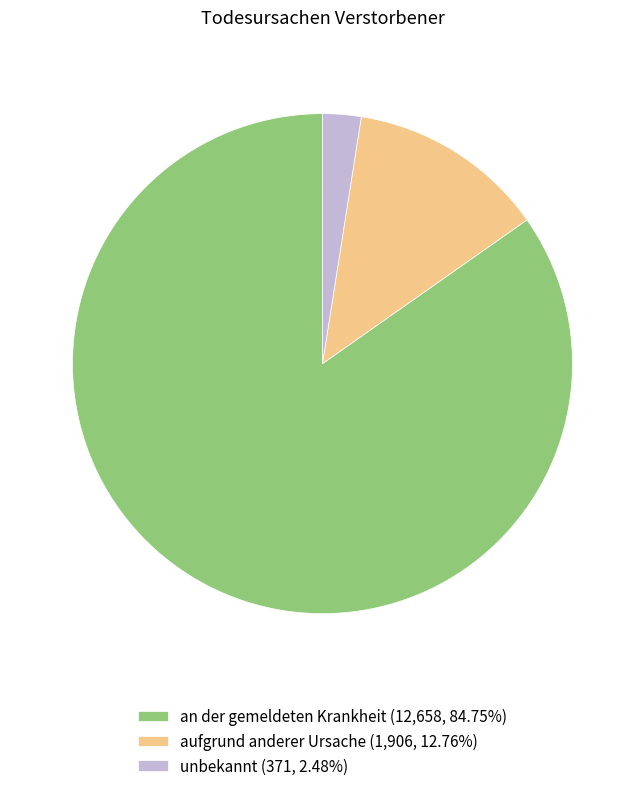

Which category has the smallest portion of the pie?

unbekannt